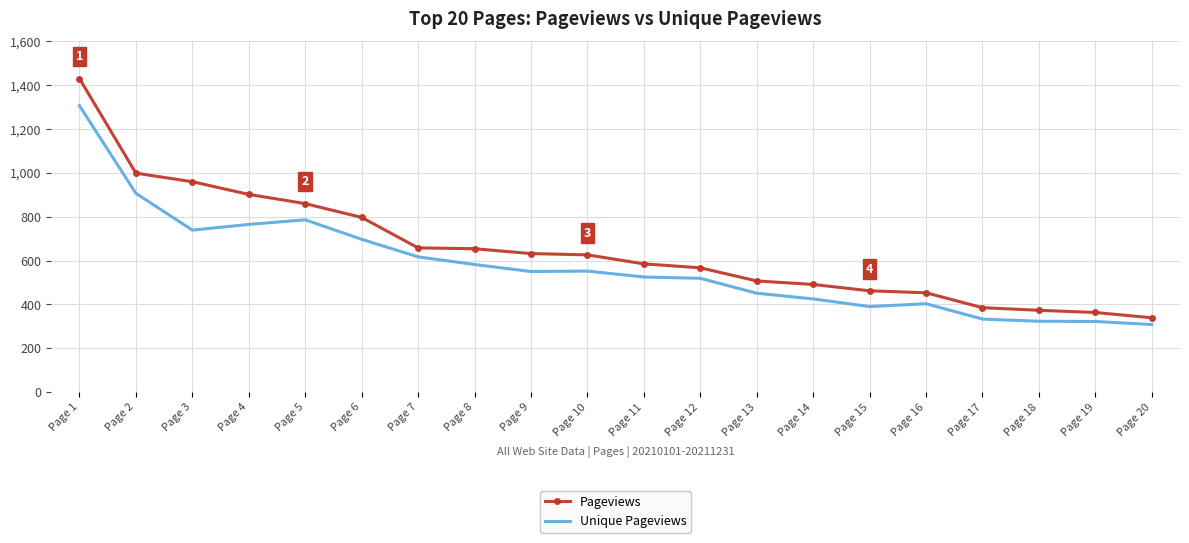

Which category has the lowest value across all series?

Page 20